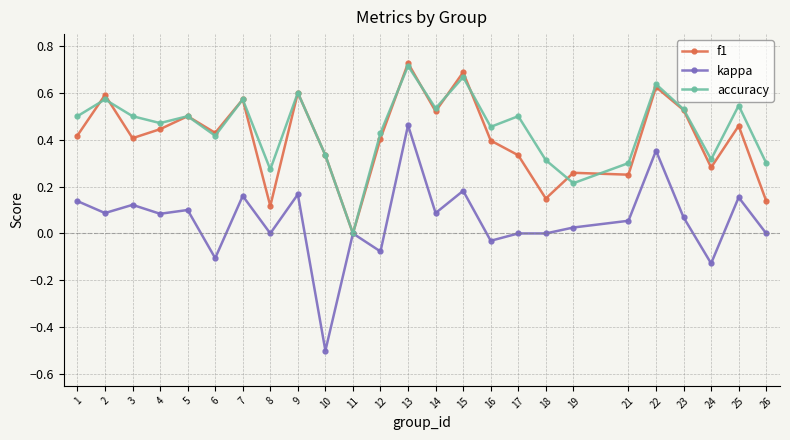

What are all the series names shown in the legend?

f1, kappa, accuracy